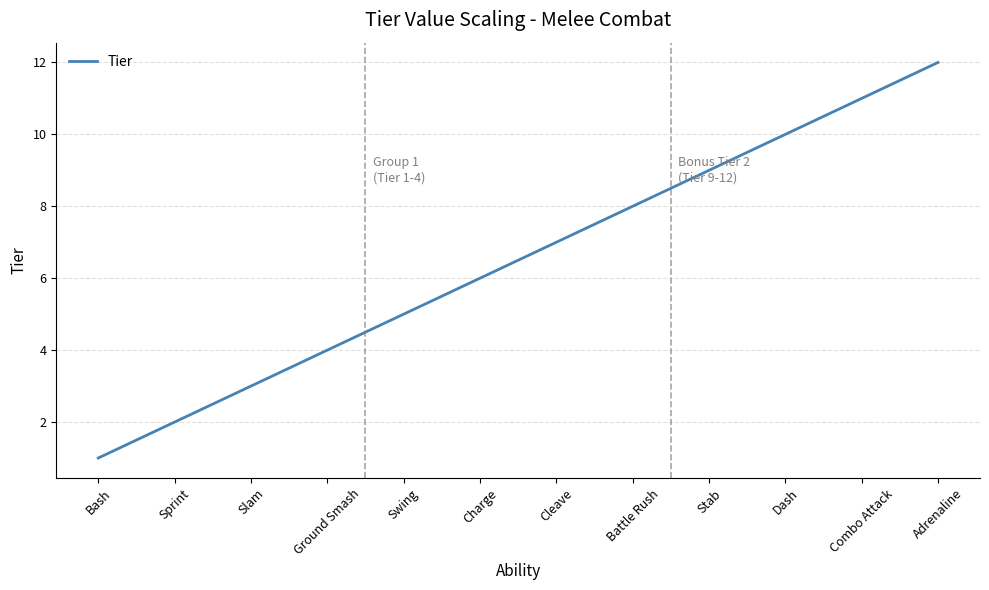

How many distinct data groups are displayed?

1